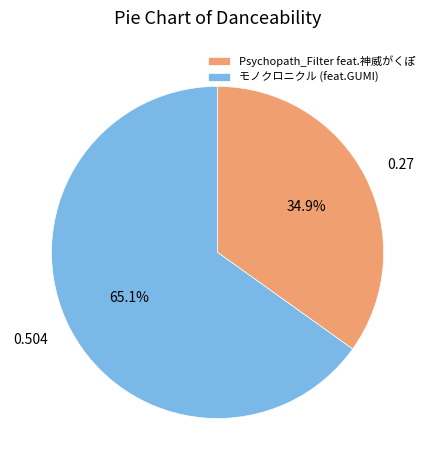

What percentage is the モノクロニクル (feat.GUMI) slice, to the nearest percent?

65%